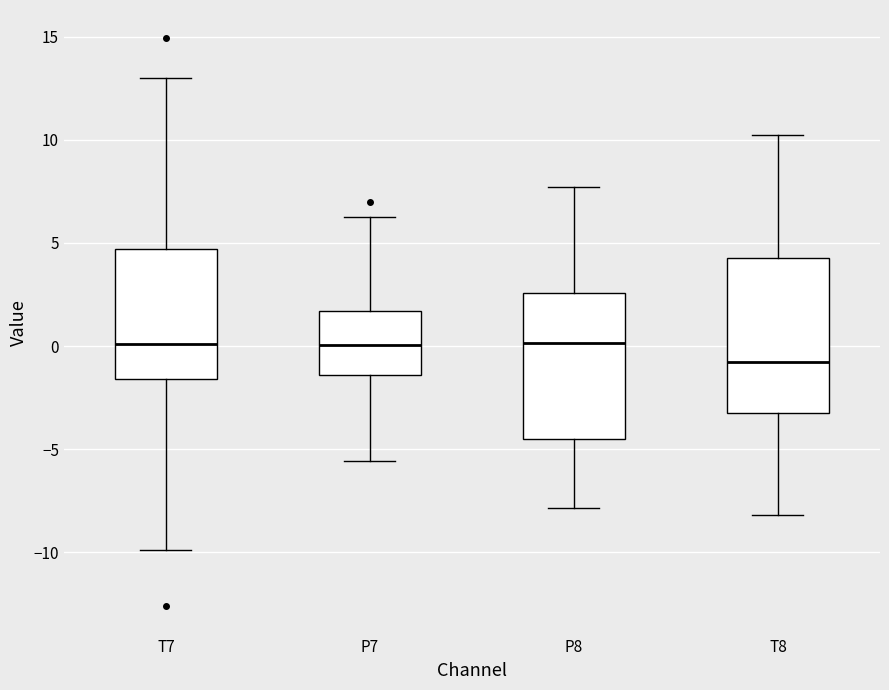

Reading left to right, transcribe this box plot: for each box, give where its median line is, the range the box spans, and where its two whiskers end, as read against the y-axis. The values are not printed on the chart, so give them approximately, as read against the axis.

T7: median 0.0, box -1.5 to 4.5, whiskers -10.0 to 13.0
P7: median 0.0, box -1.5 to 1.5, whiskers -5.5 to 6.5
P8: median 0.0, box -4.5 to 2.5, whiskers -8.0 to 7.5
T8: median -1.0, box -3.5 to 4.5, whiskers -8.0 to 10.0